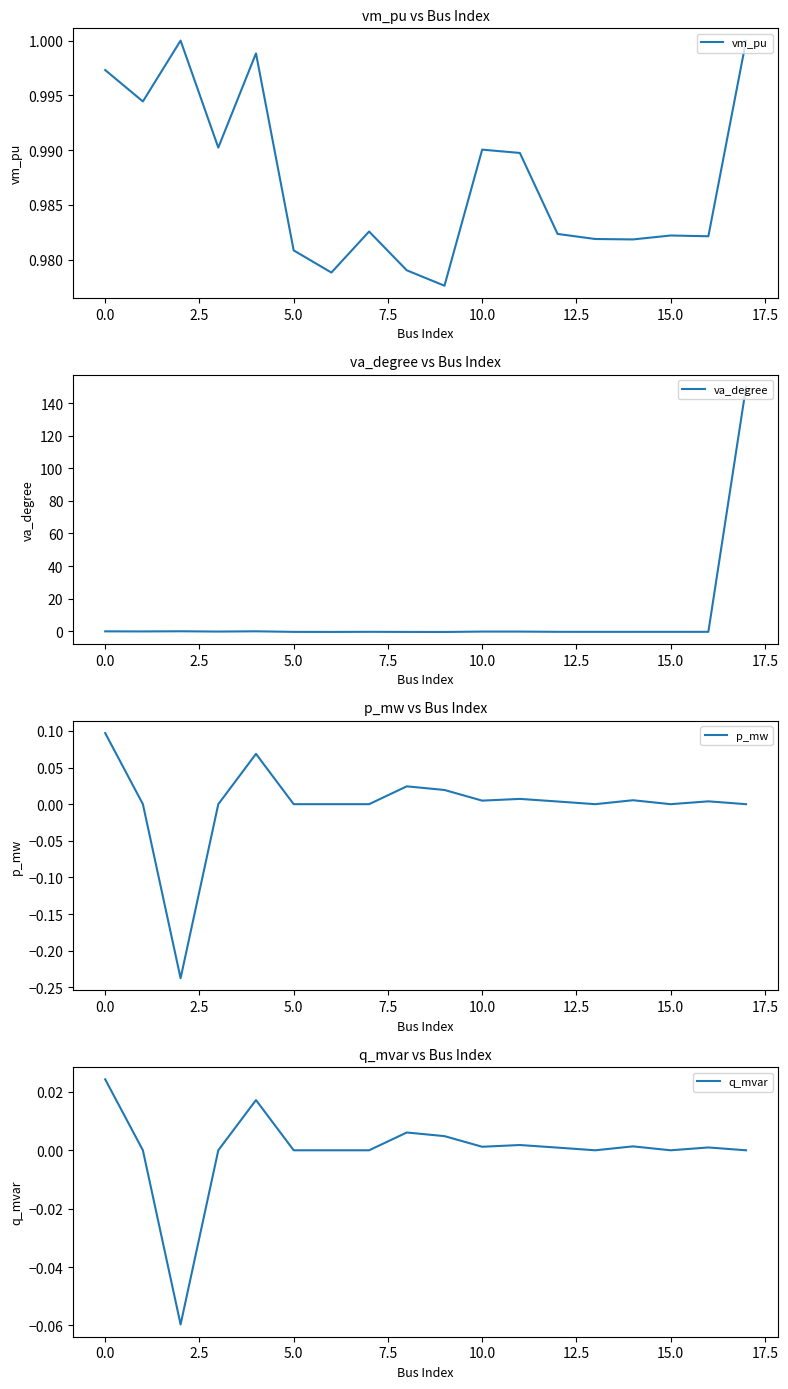

What is the minimum value shown in the chart?

-0.4